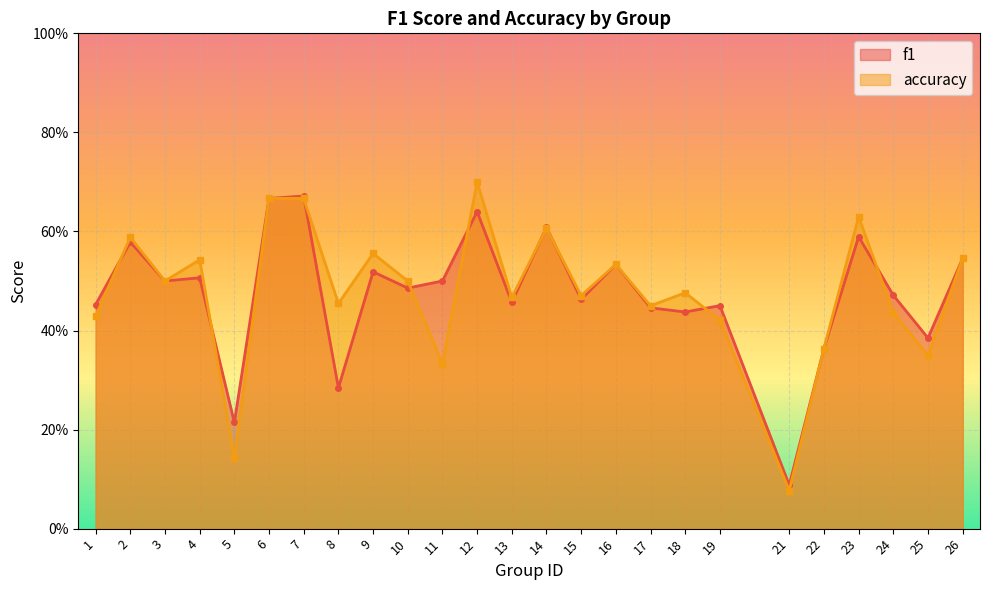

Reading left to right, list all the values displayed in this chart.

f1: 1=0.5	2=0.6	3=0.5	4=0.5	5=0.2	6=0.7	7=0.7	8=0.3	9=0.5	10=0.5	11=0.5	12=0.6	13=0.5	14=0.6	15=0.5	16=0.5	17=0.4	18=0.4	19=0.5	21=0.1	22=0.4	23=0.6	24=0.5	25=0.4	26=0.5
accuracy: 1=0.4	2=0.6	3=0.5	4=0.5	5=0.1	6=0.7	7=0.7	8=0.5	9=0.6	10=0.5	11=0.3	12=0.7	13=0.5	14=0.6	15=0.5	16=0.5	17=0.5	18=0.5	19=0.4	21=0.1	22=0.4	23=0.6	24=0.4	25=0.3	26=0.5